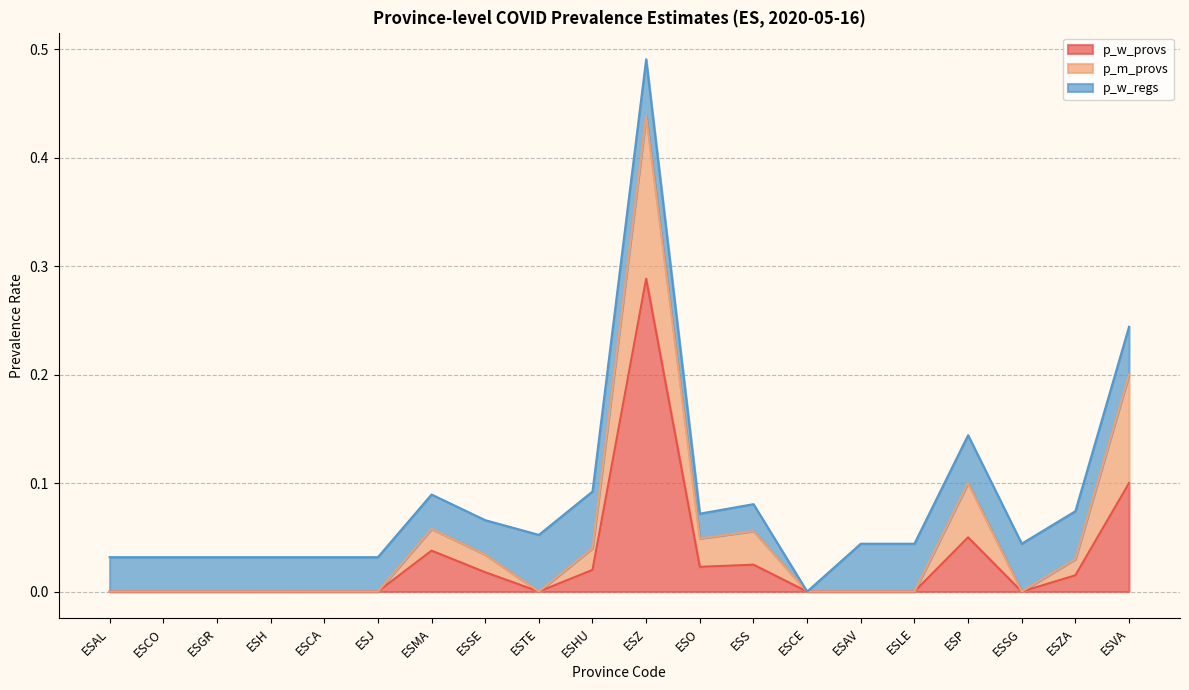

What position from the left is ESMA?

7